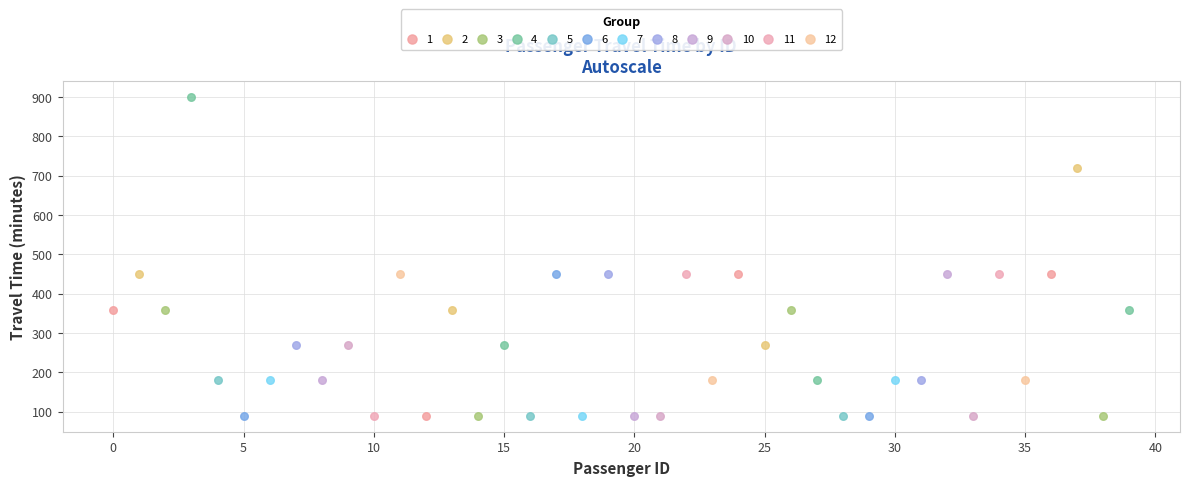

Which series reaches the maximum Y coordinate?

4